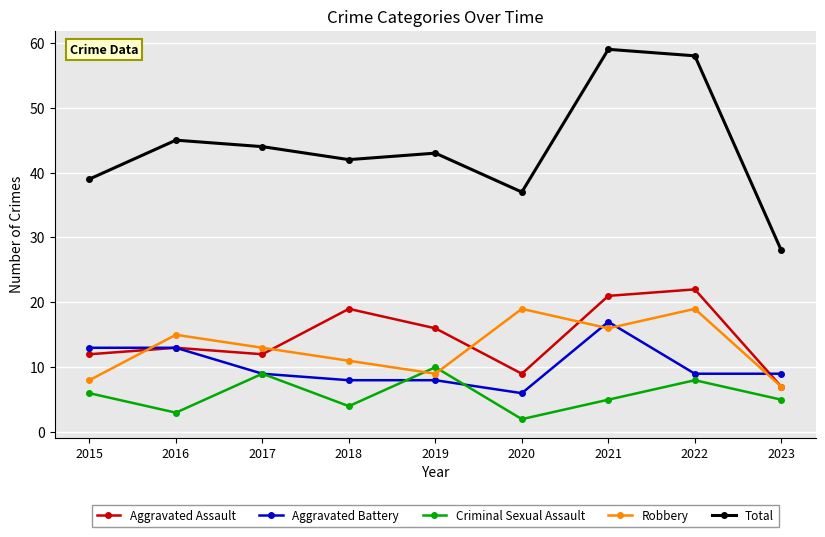

Is it true that Aggravated Battery equals 9 at 2022?

True